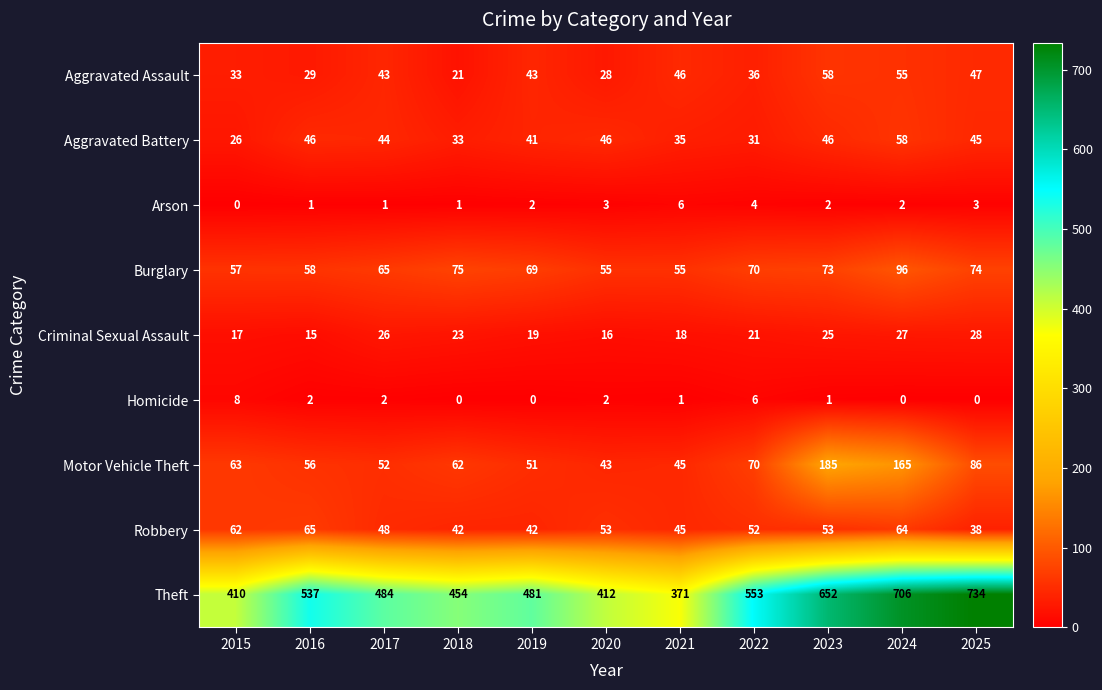

At 2015, list the series in order from largest to smallest.

Theft, Motor Vehicle Theft, Robbery, Burglary, Aggravated Assault, Aggravated Battery, Criminal Sexual Assault, Homicide, Arson